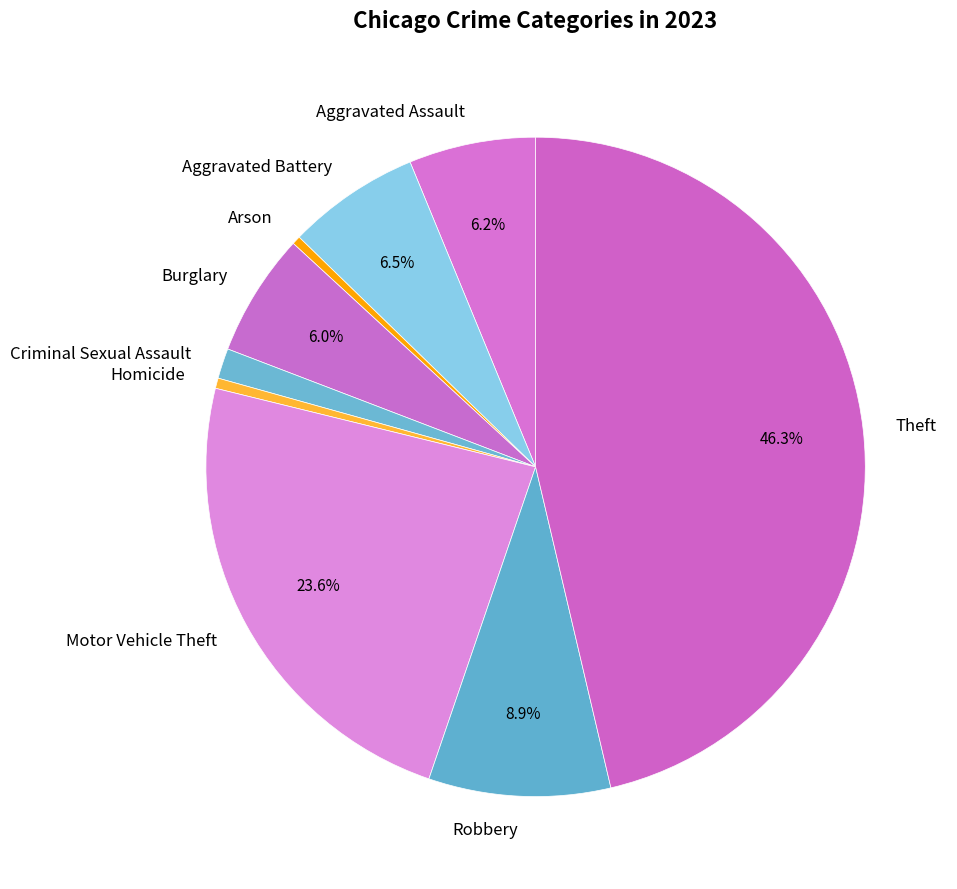

Is Aggravated Assault the majority of the pie?

No